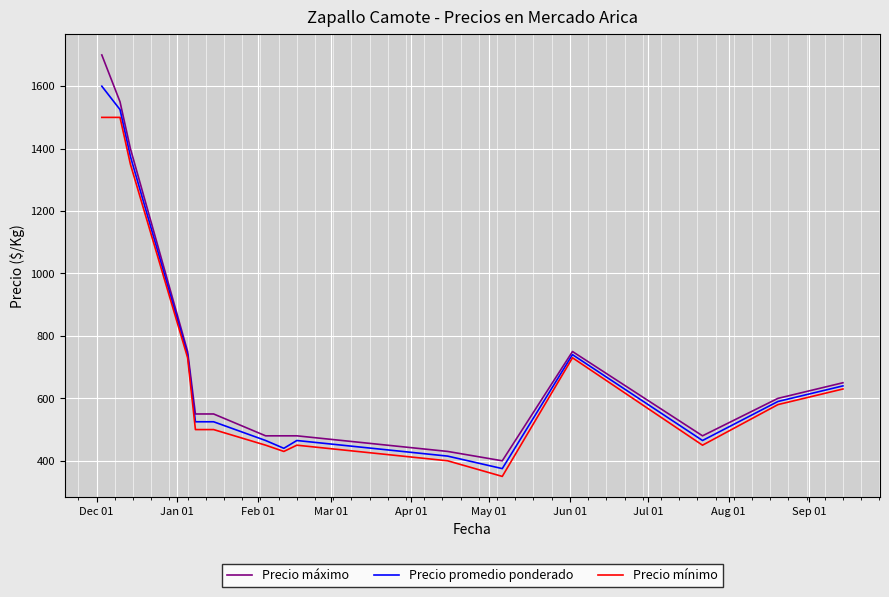

What is the difference between the second highest and minimum values in the Precio máximo series?

1150